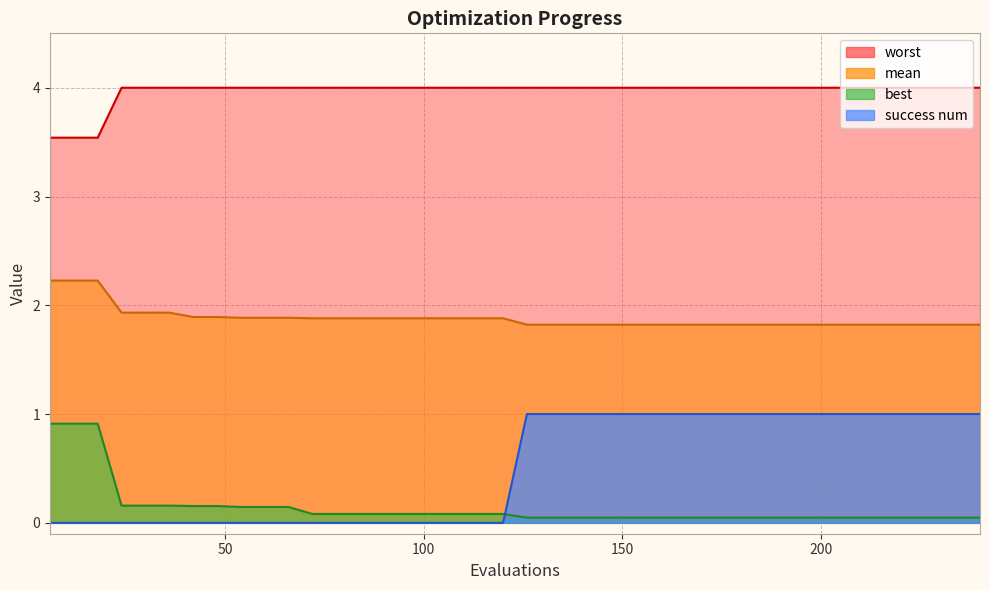

What is the value of the mean point at the 5th from the left?

1.9